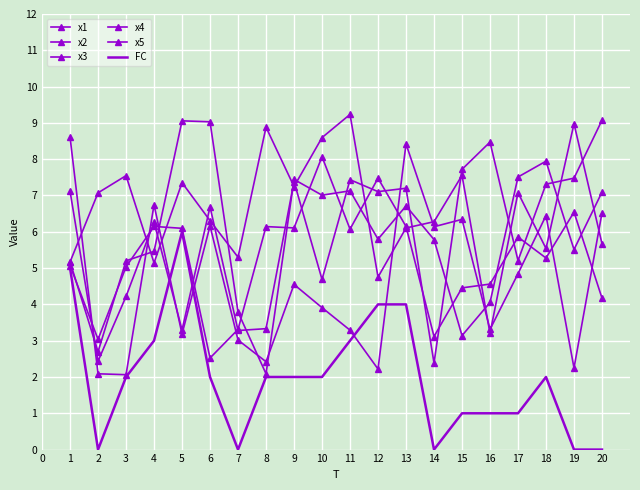

What is the sum of the FC values at 4 and 15?

4.0